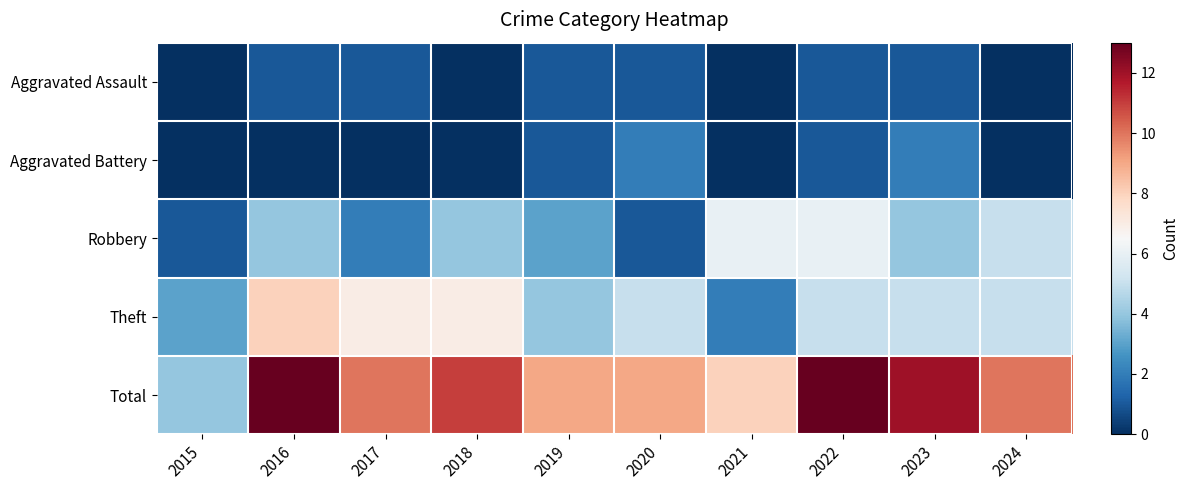

At how many categories does at least one series exceed 5?

9